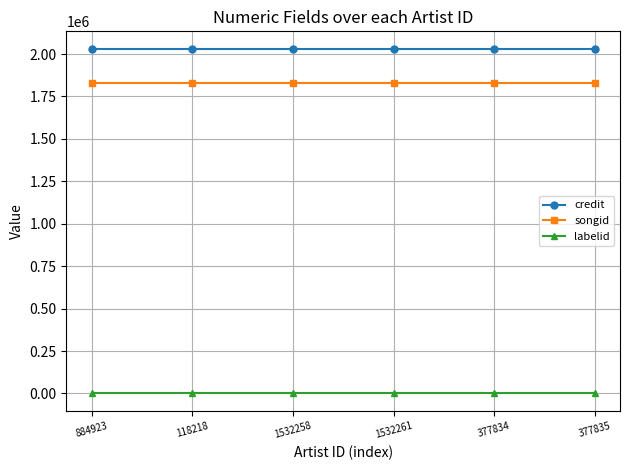

Reading left to right, what are all the values shown in this chart?

credit: 884923=2032419	118218=2032419	1532258=2032419	1532261=2032419	377834=2032419	377835=2032419
songid: 884923=1829765	118218=1829765	1532258=1829765	1532261=1829765	377834=1829765	377835=1829765
labelid: 884923=198	118218=198	1532258=198	1532261=198	377834=198	377835=198